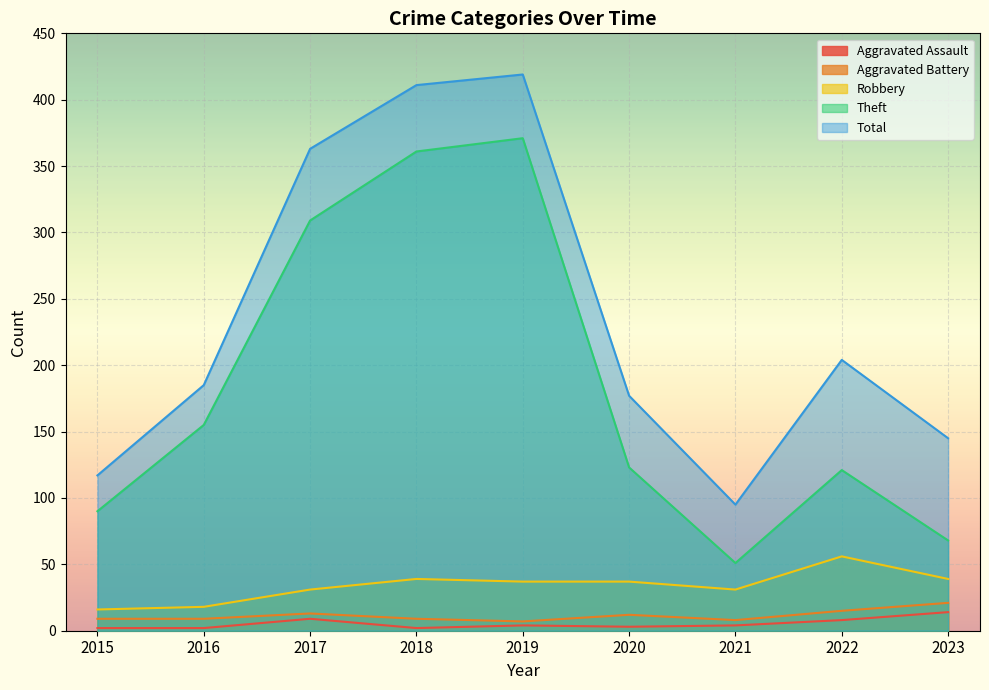

True or false: Aggravated Battery has a value of 6 at 2016.

False